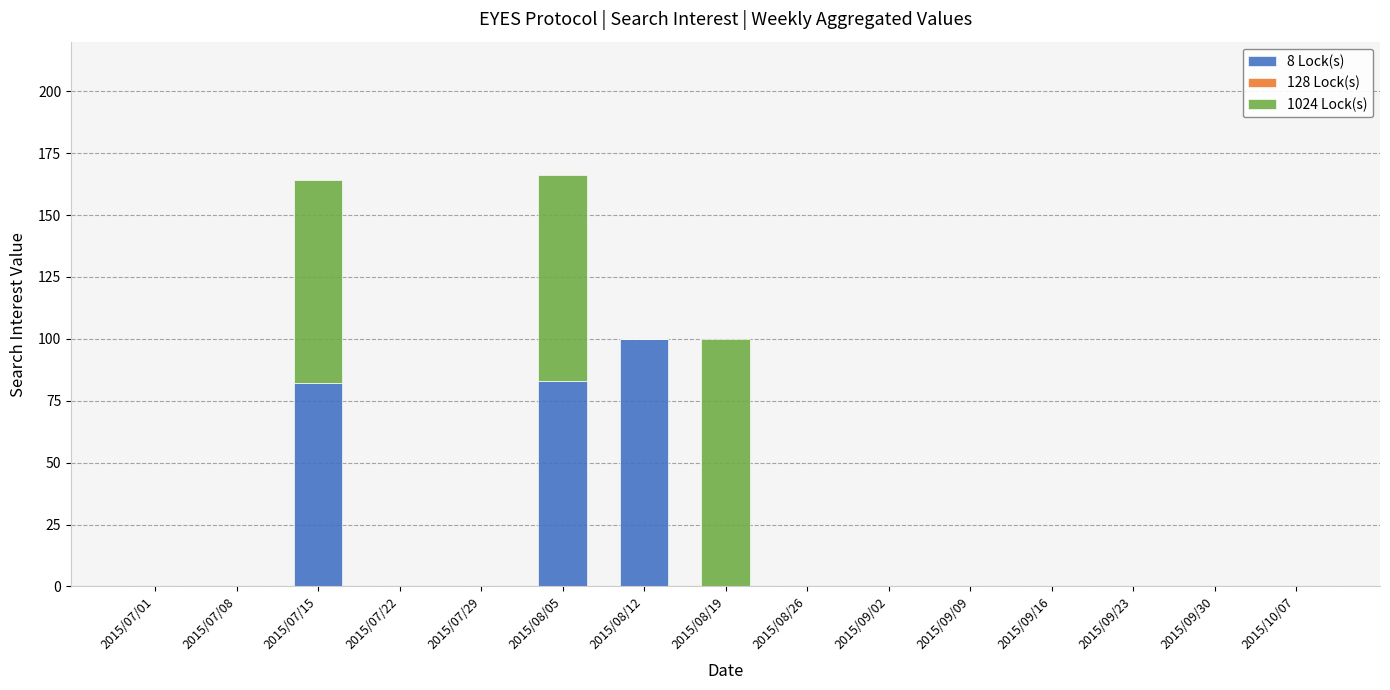

What is the highest value of the 8 Lock(s) series?

100